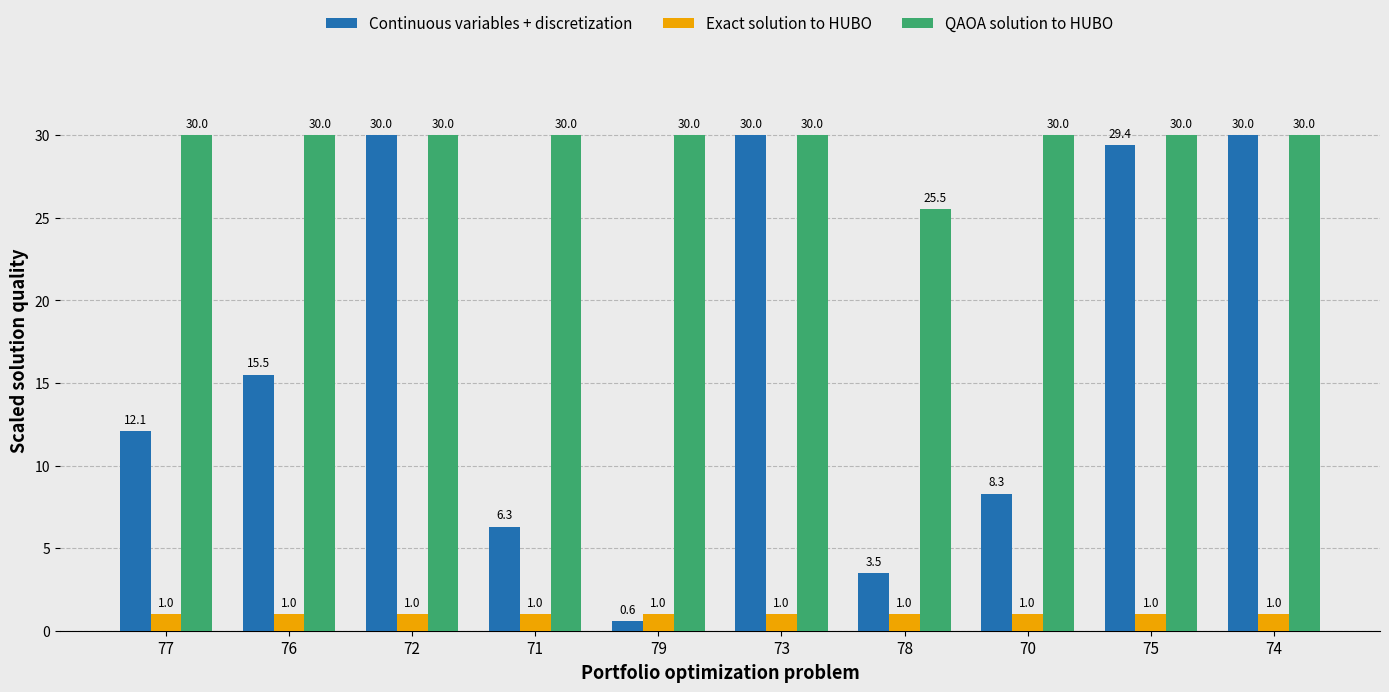

What is the sum of the Exact solution to HUBO values at 73 and 79?

2.0